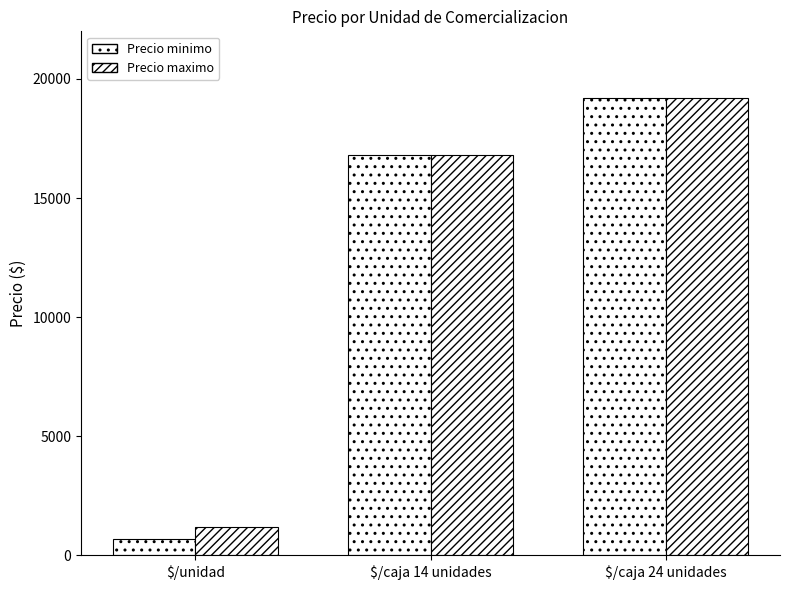

Count the number of data series in this chart.

2